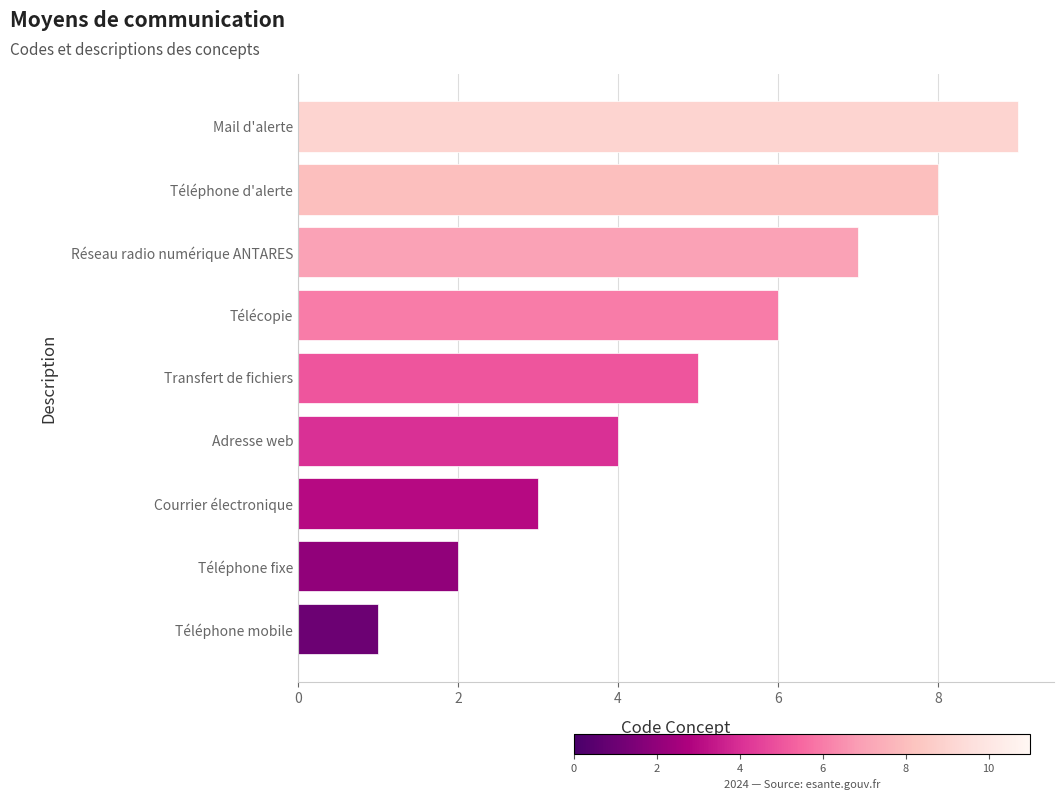

What is the sum of the values at Mail d'alerte and Courrier électronique?

12